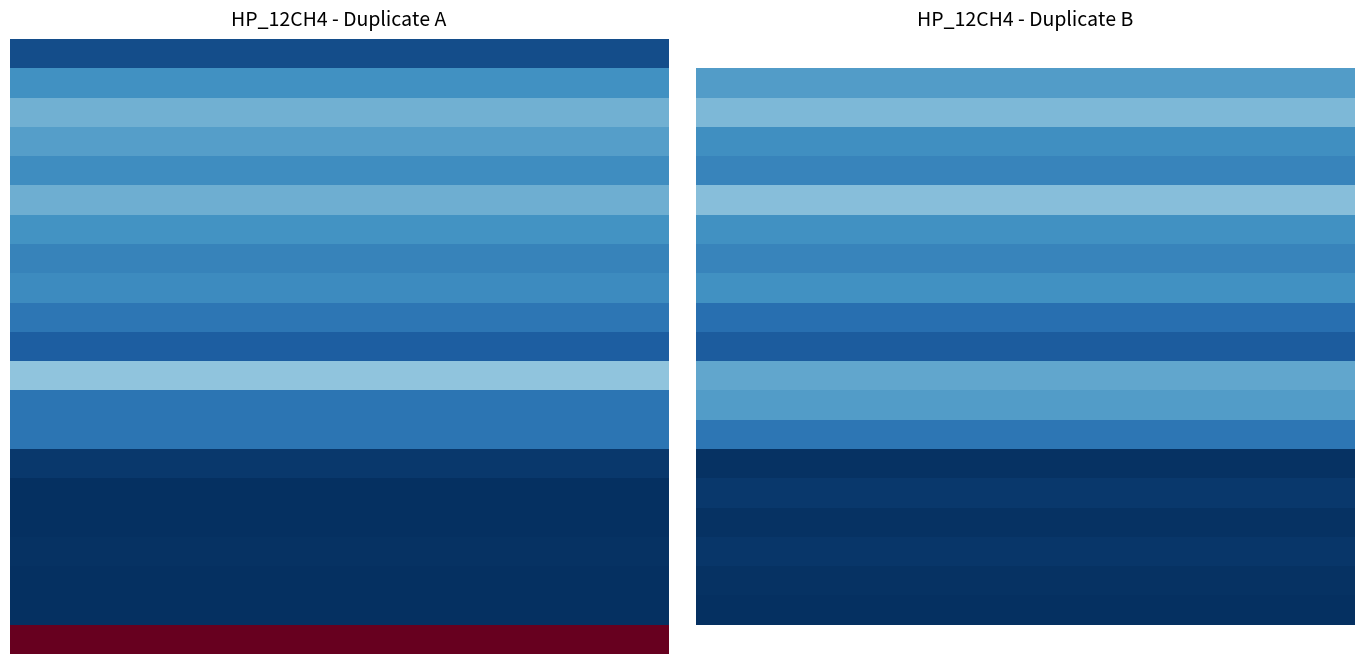

What is the sum of all 15.0 values?

45.4